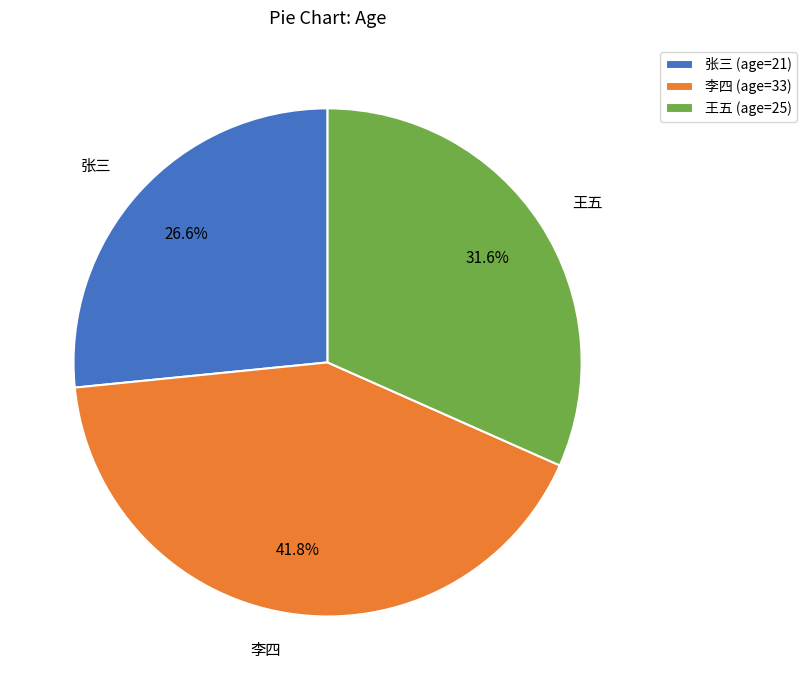

What is the smallest slice in the pie chart?

张三